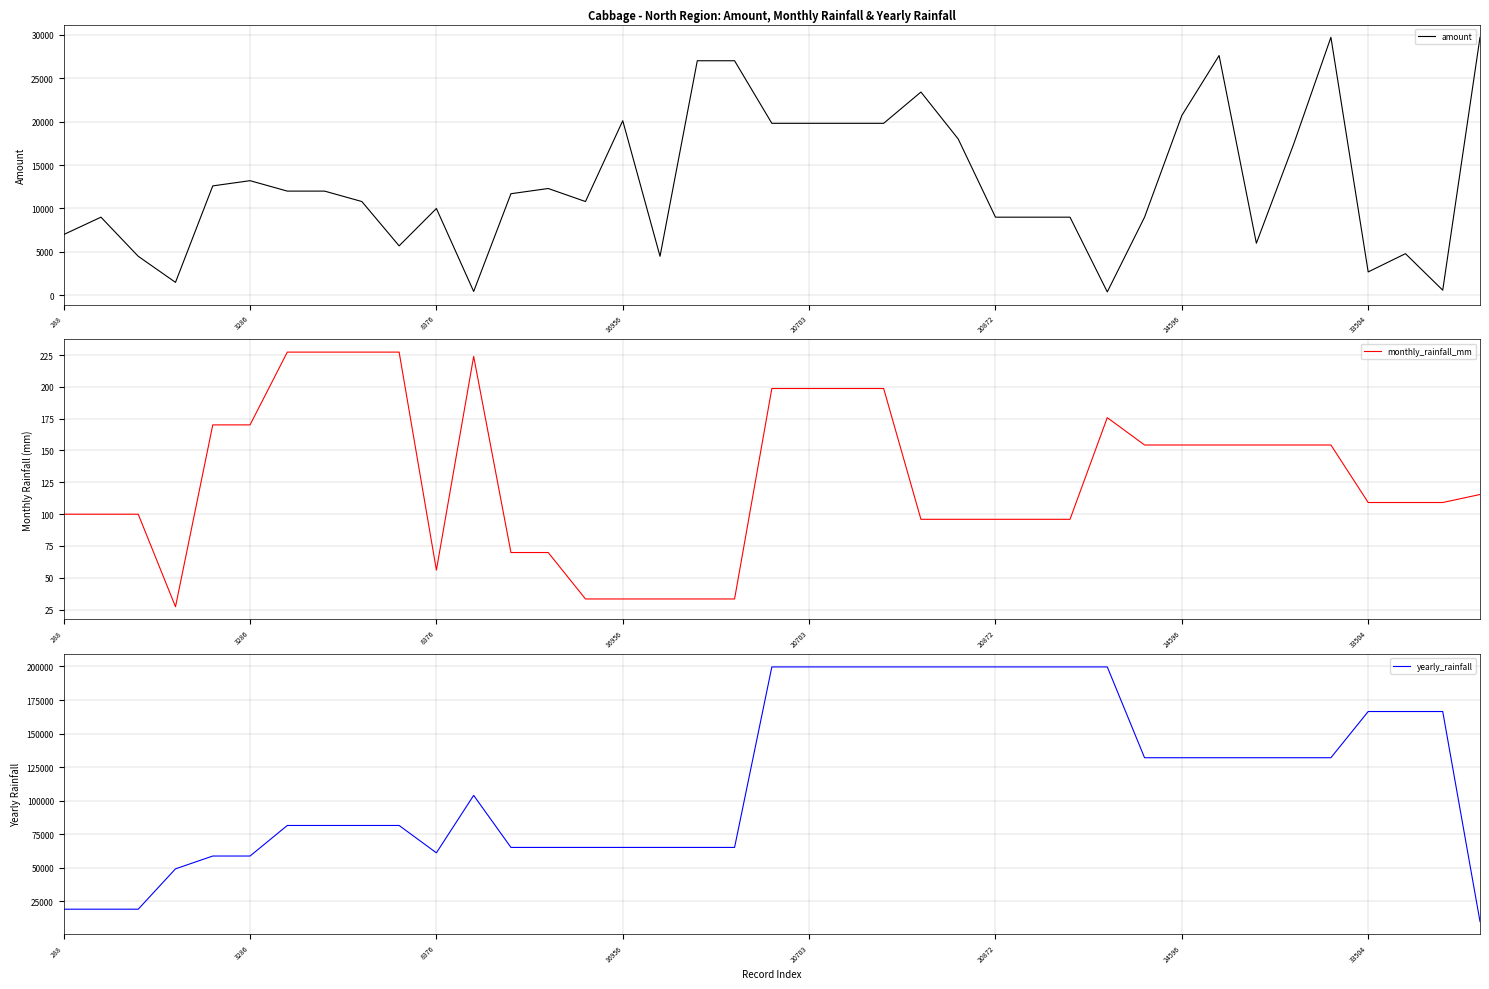

What is the sum of all yearly_rainfall values?

4469493.3